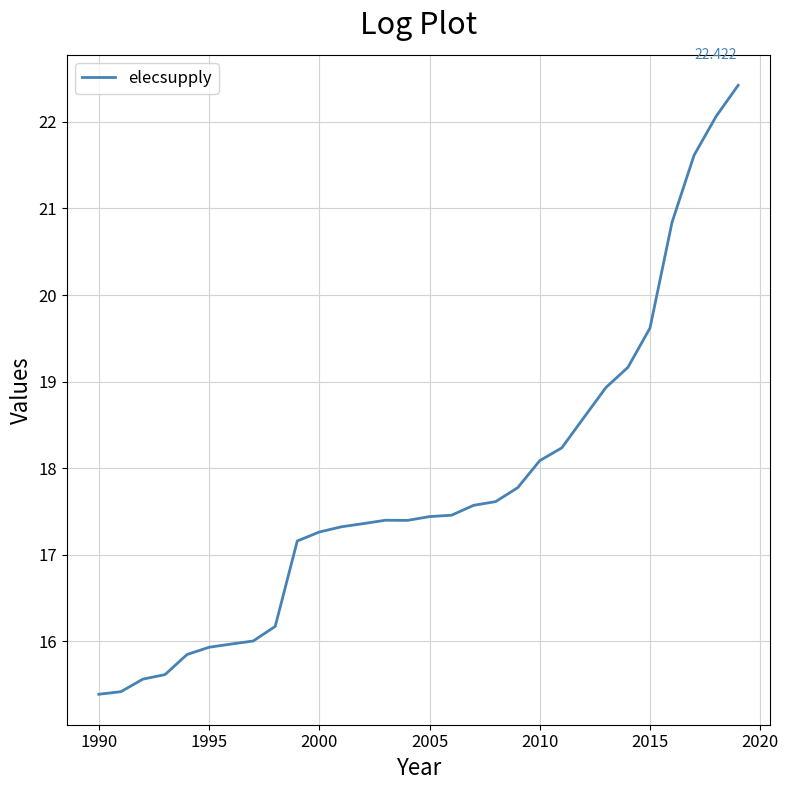

What is the difference between the second highest and minimum values?

6.7